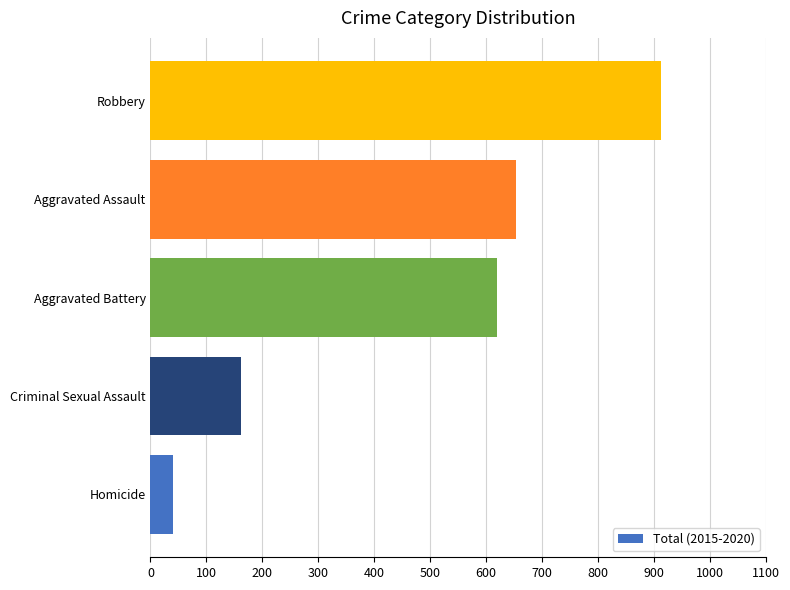

Which label corresponds to the largest value in the chart?

Robbery